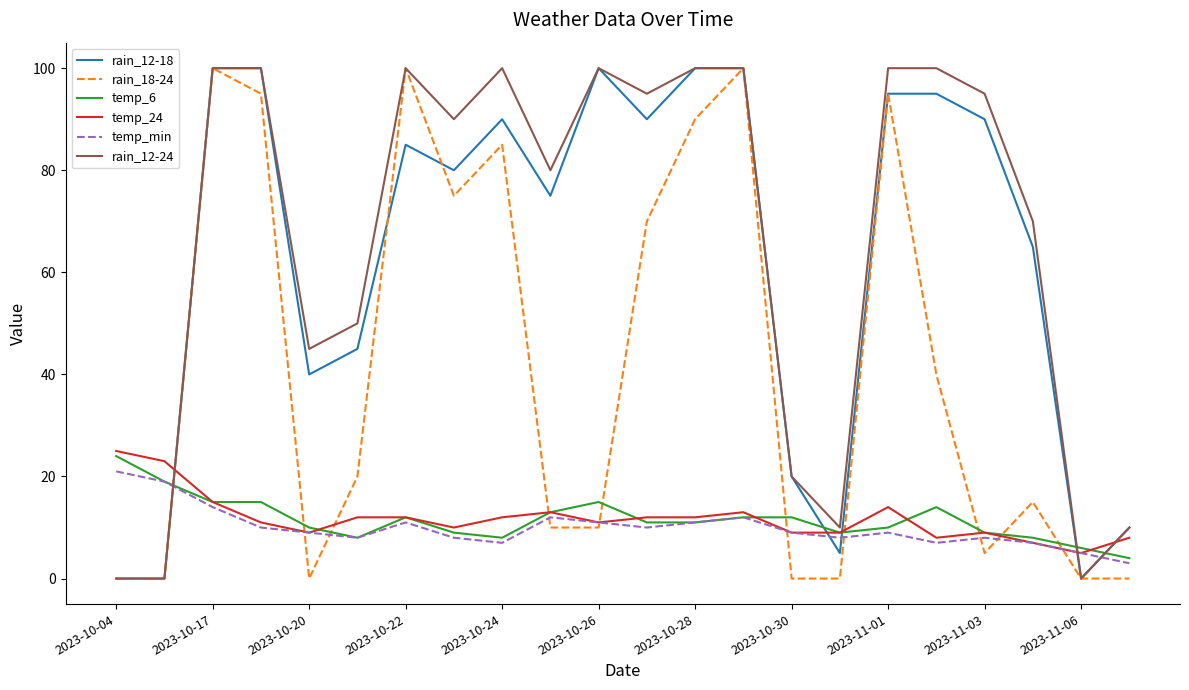

What is the greatest value displayed?

100